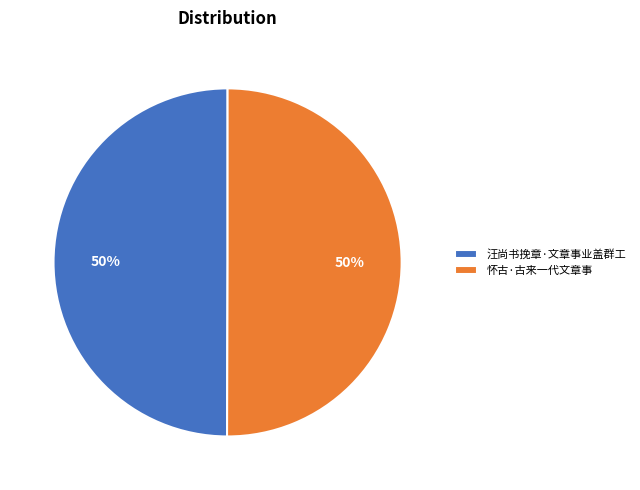

What percentage is the 怀古·古来一代文章事 slice, to the nearest percent?

50%